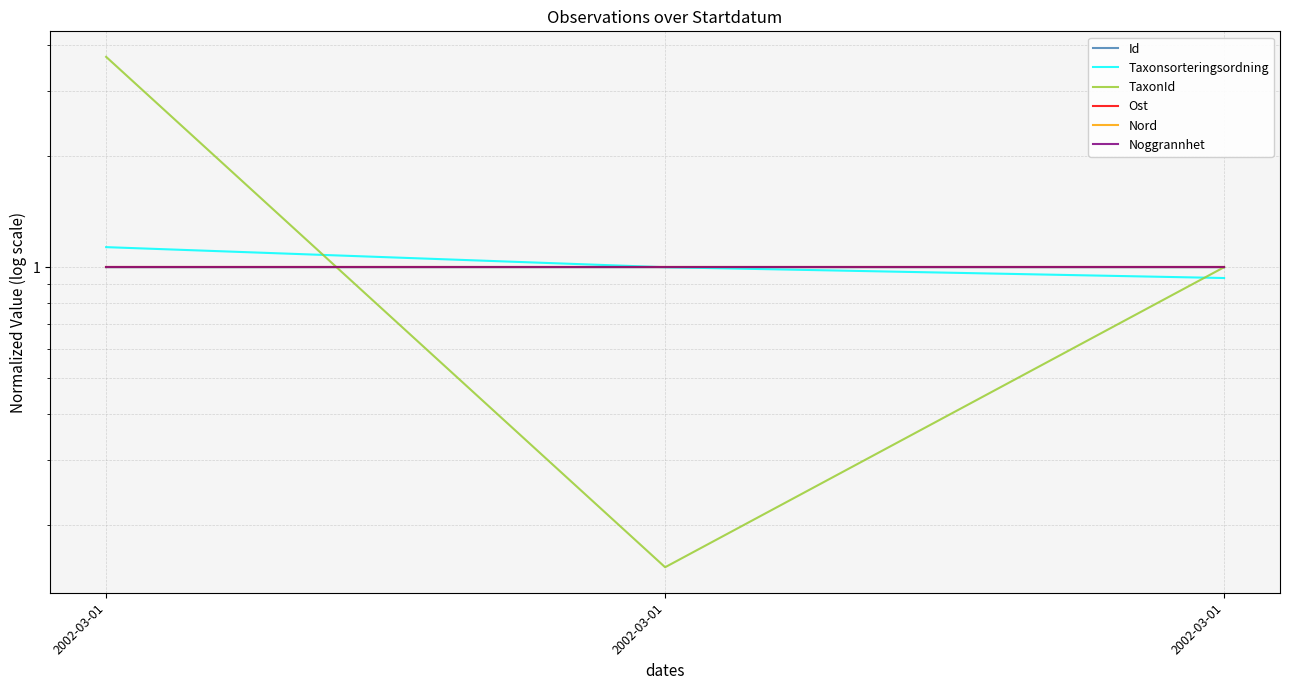

At which label is Taxonsorteringsordning closest to 1?

2002-03-01